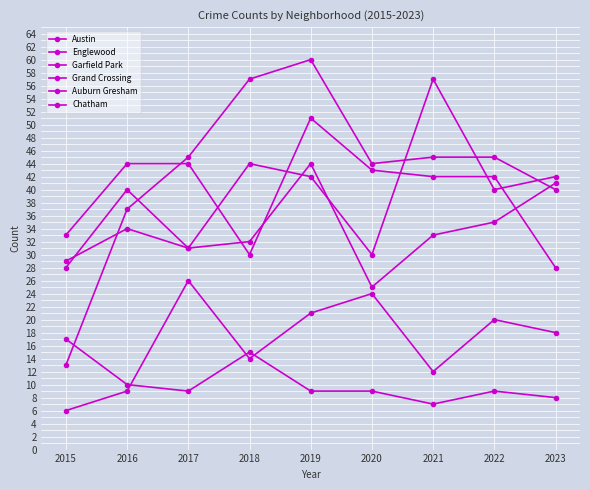

Which series changed the most between 2019 and 2021?

Austin